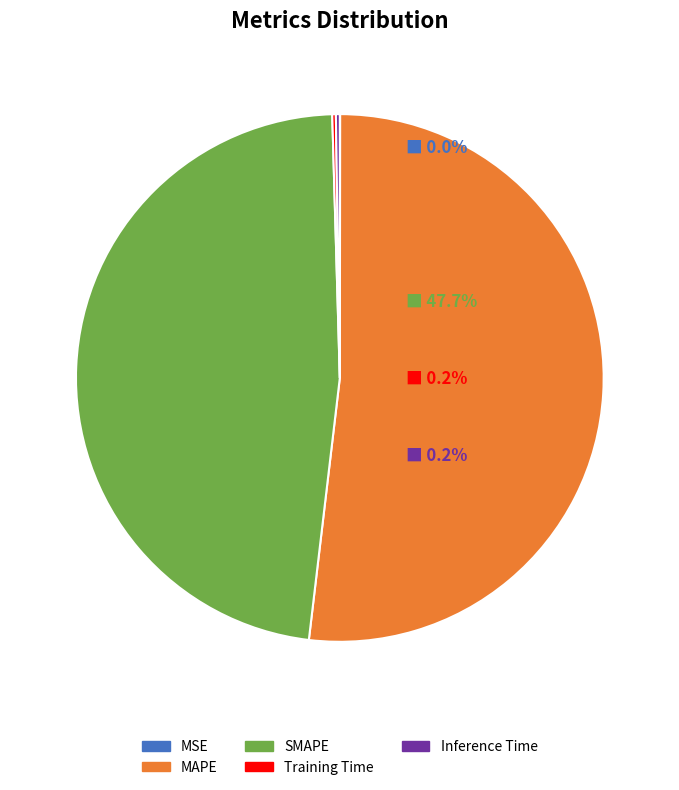

What is the largest slice in the pie chart?

MAPE